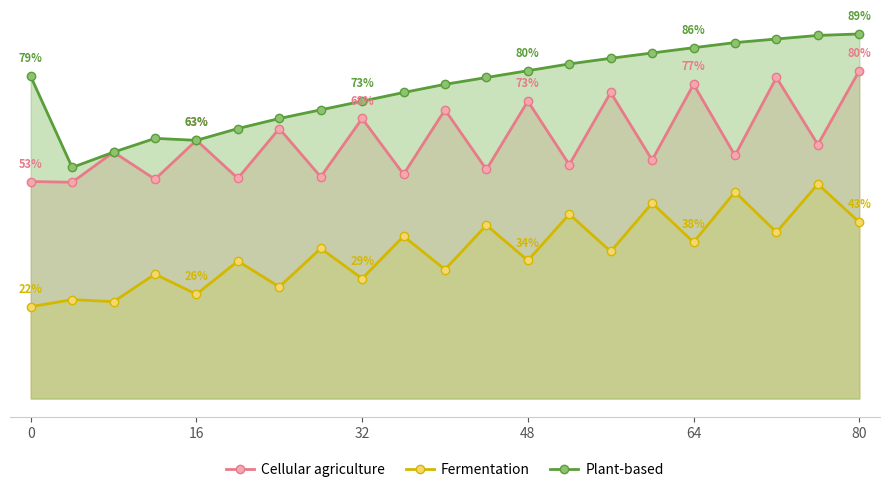

What is the difference between the highest and lowest values at 18?

47.3